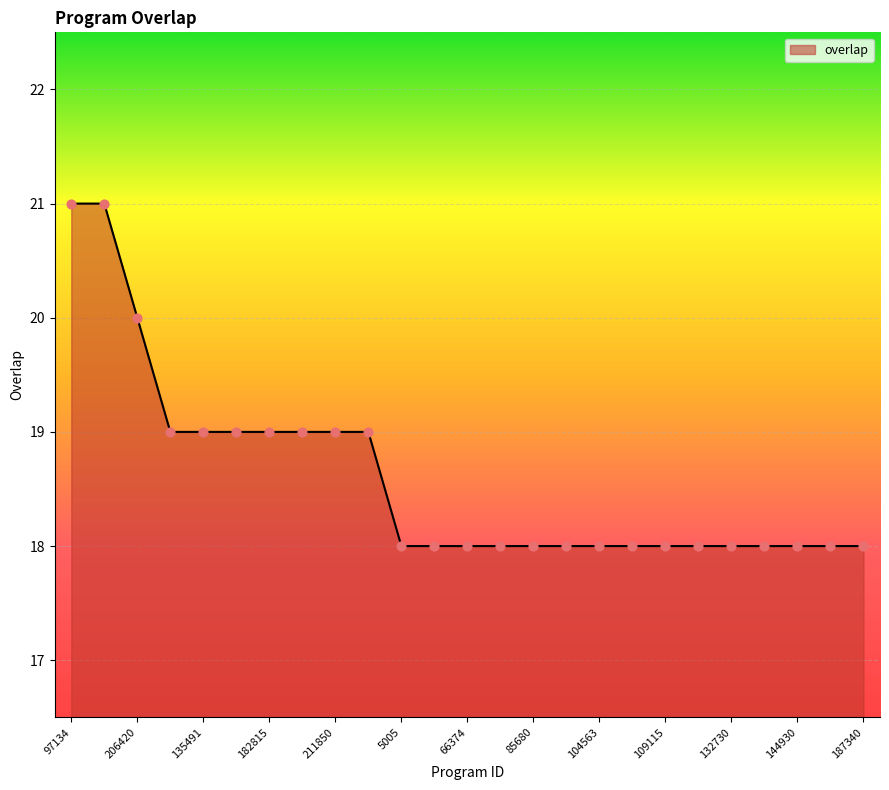

What is the difference between the maximum and minimum values?

3